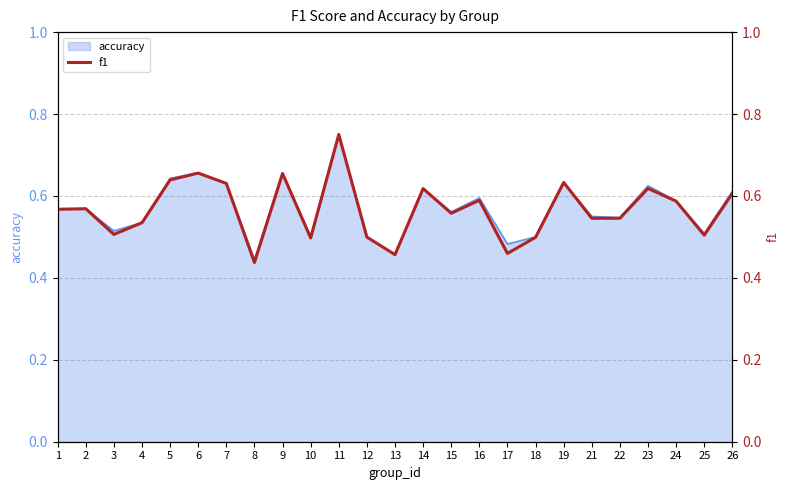

Between 26 and 12, which is larger?

26